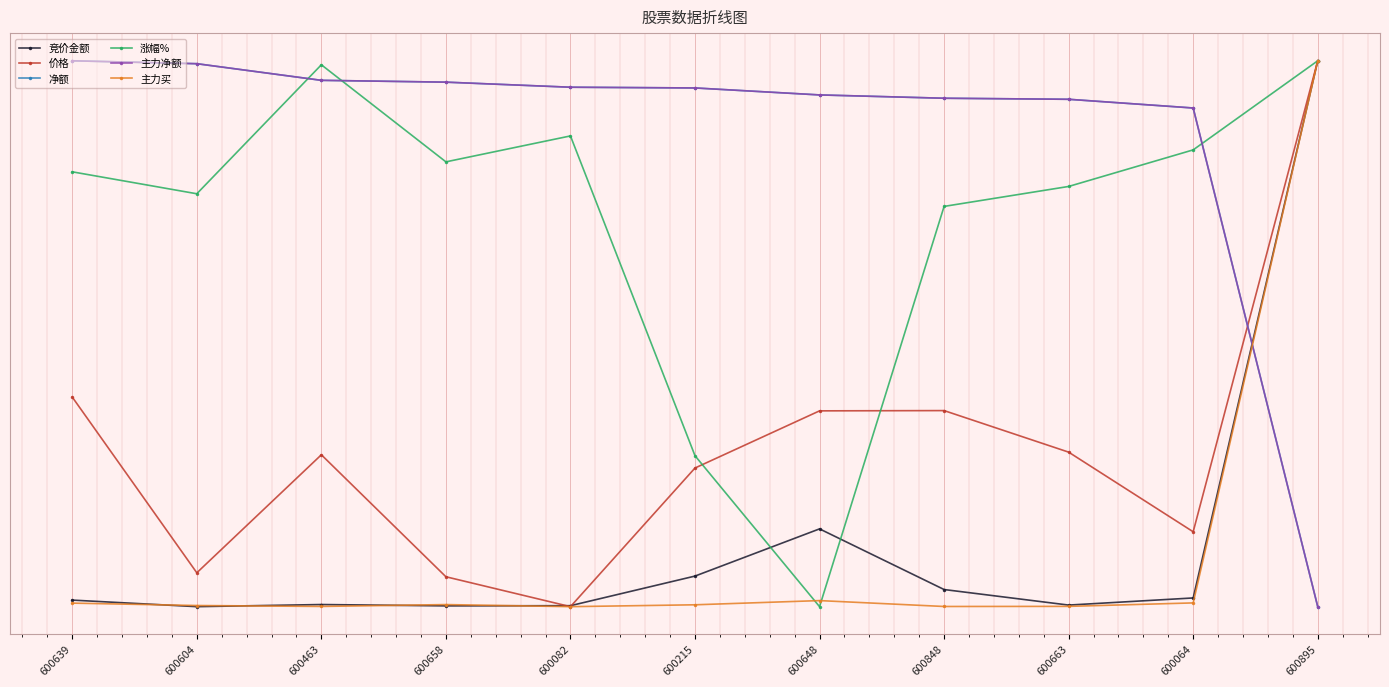

Where does the 涨幅% series first go above 0?

600639